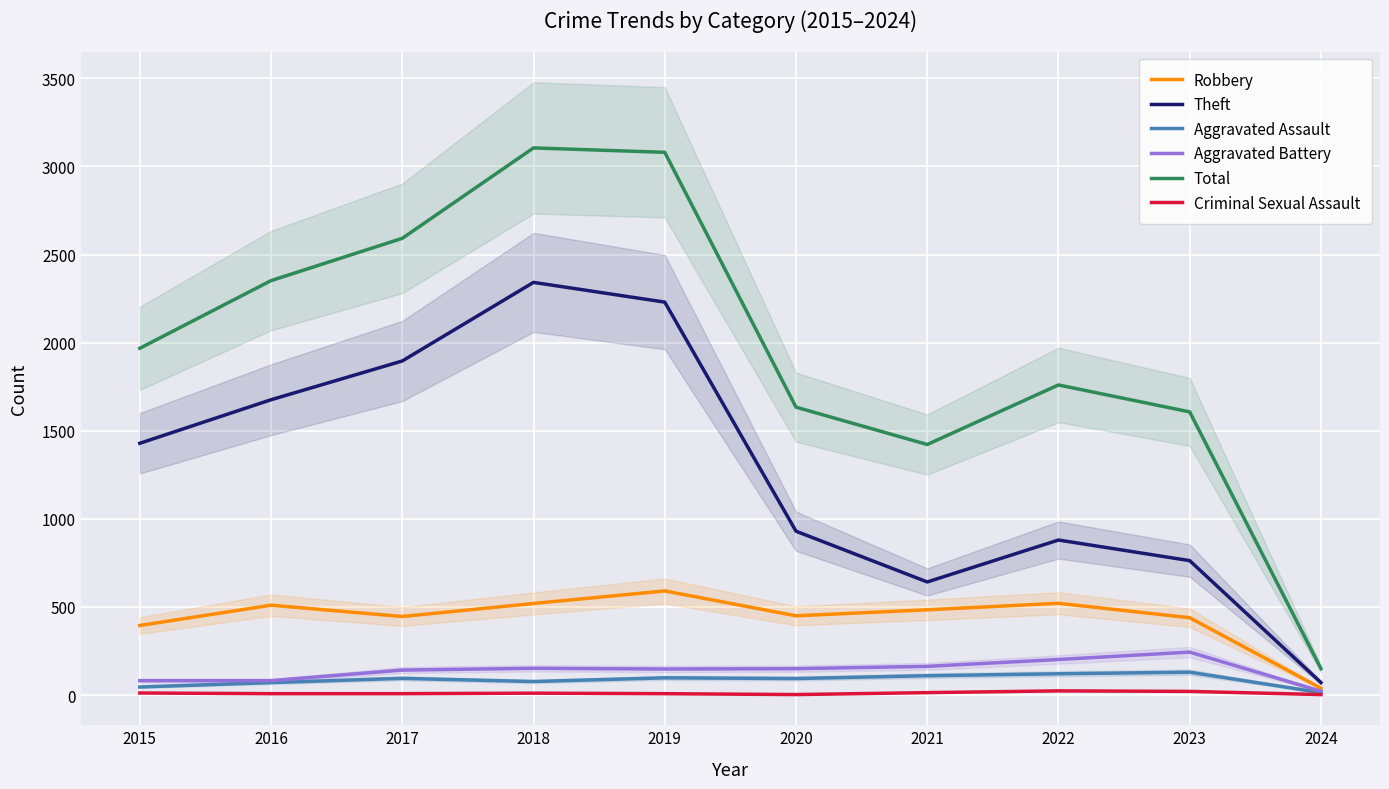

At which category does Aggravated Assault reach its first local valley?

2018